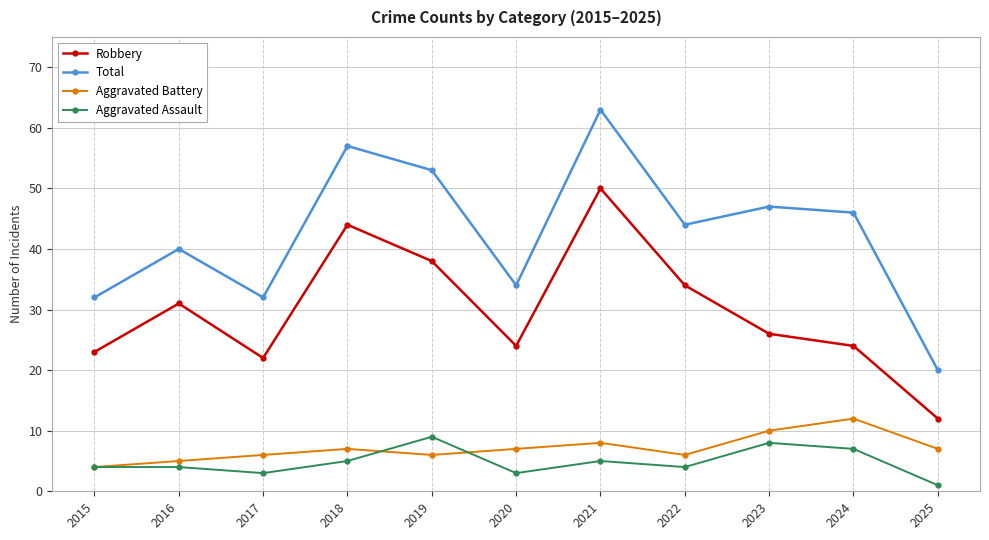

How many distinct data groups are displayed?

4